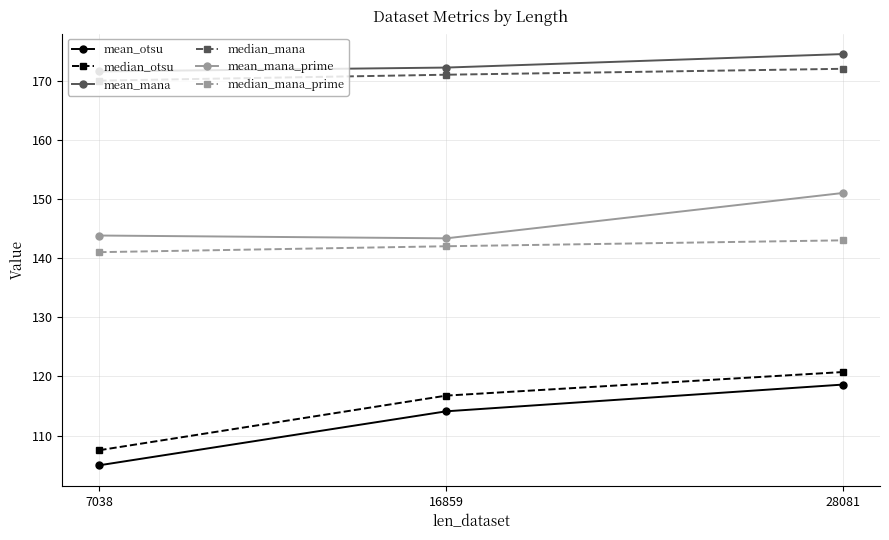

Rank the series at 16859 from highest to lowest value.

mean_mana, median_mana, mean_mana_prime, median_mana_prime, median_otsu, mean_otsu